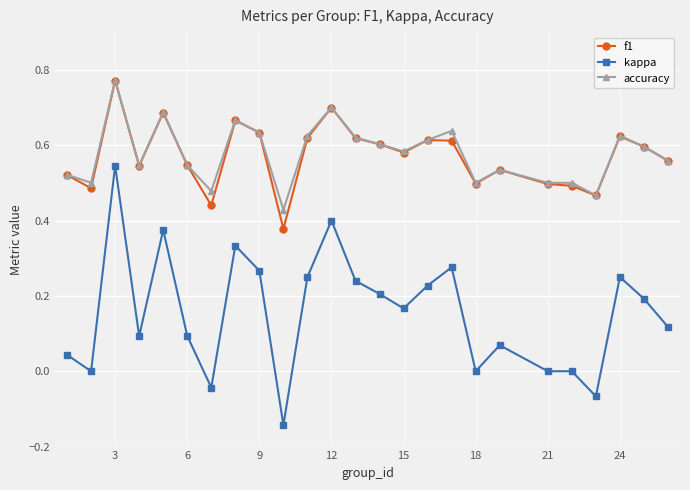

True or false: f1 has more than 1 interior local peaks.

True